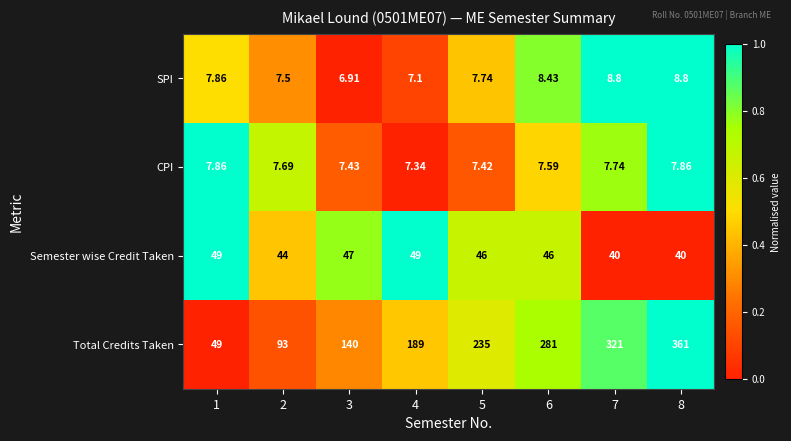

At which category is the sum across all series the highest?

8